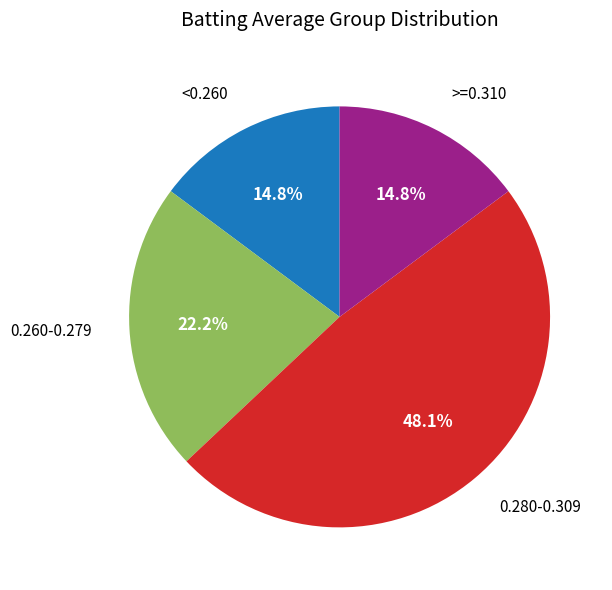

Does any single category account for the majority?

No